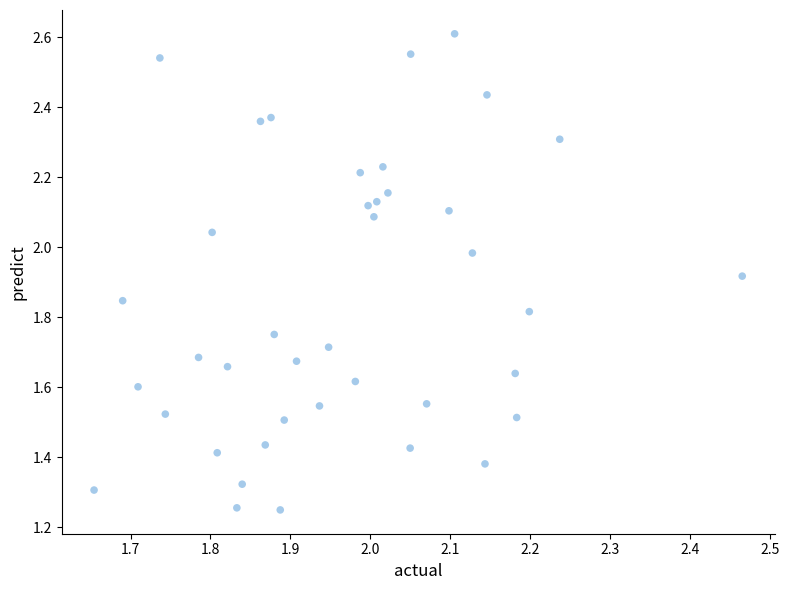

What is the range of X values (max minus min)?

0.8